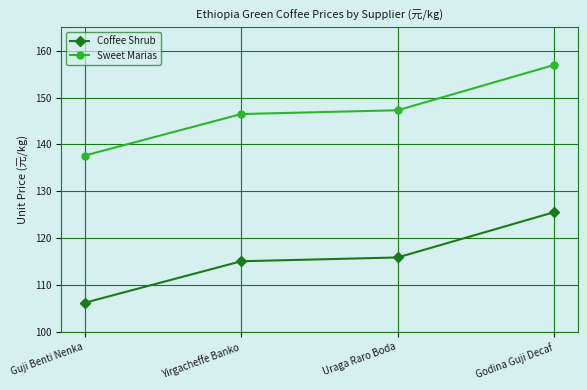

At which category is the sum across all series the highest?

Godina Guji Decaf